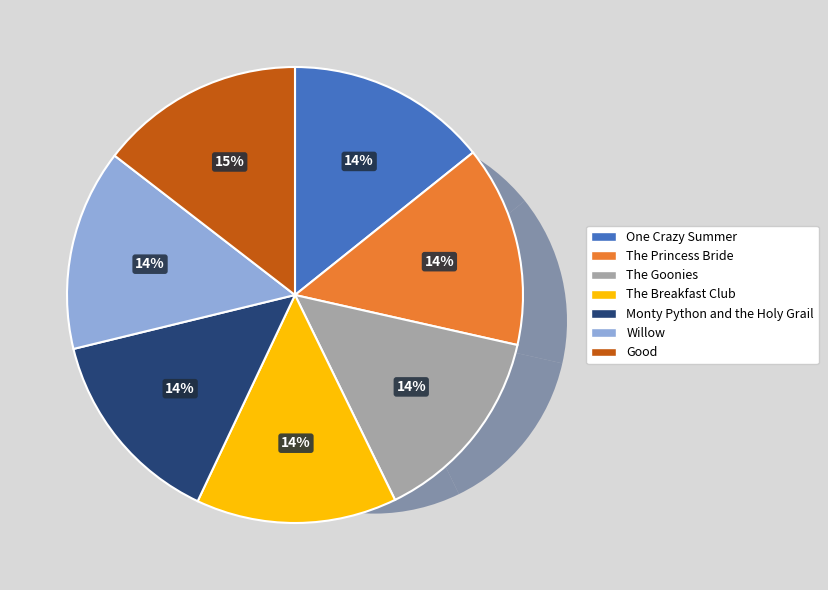

What is the largest slice in the pie chart?

Good